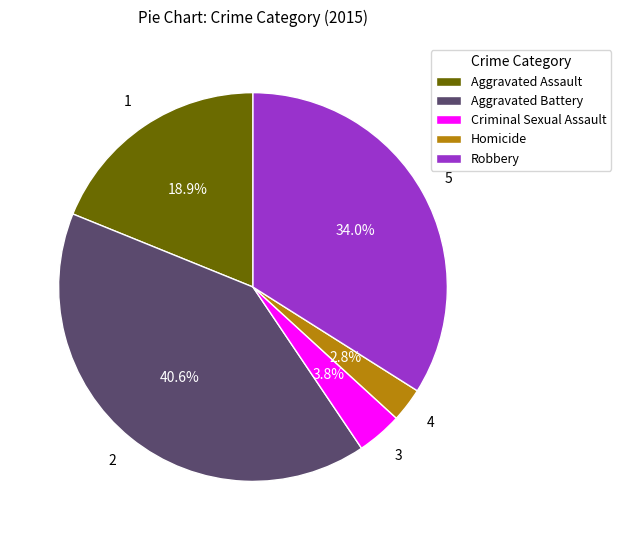

How many segments does this pie chart have?

5